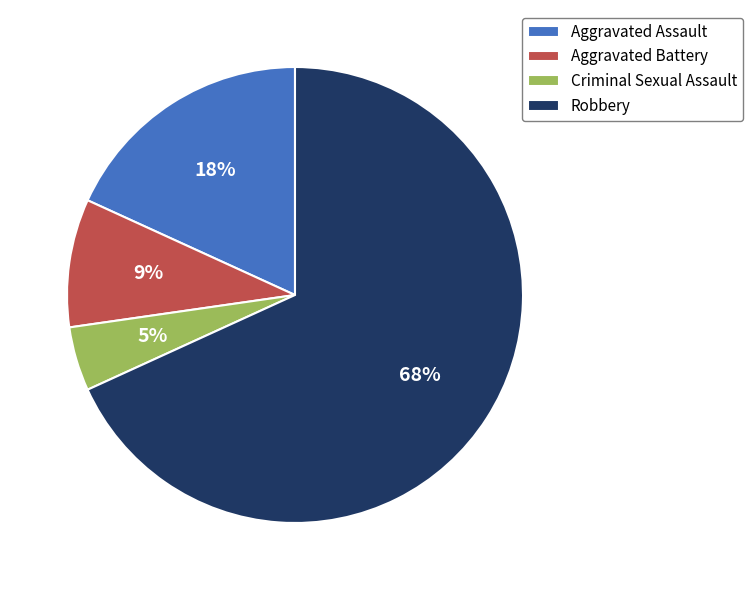

Is it true that Aggravated Assault is 27% of the pie?

False